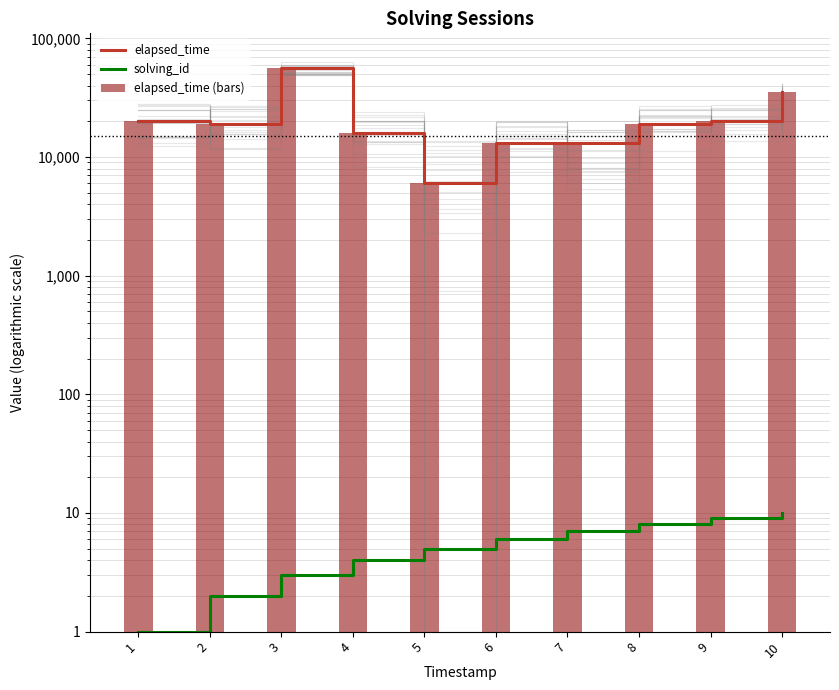

The elapsed_time series shows 3604 at 5. True or false?

False